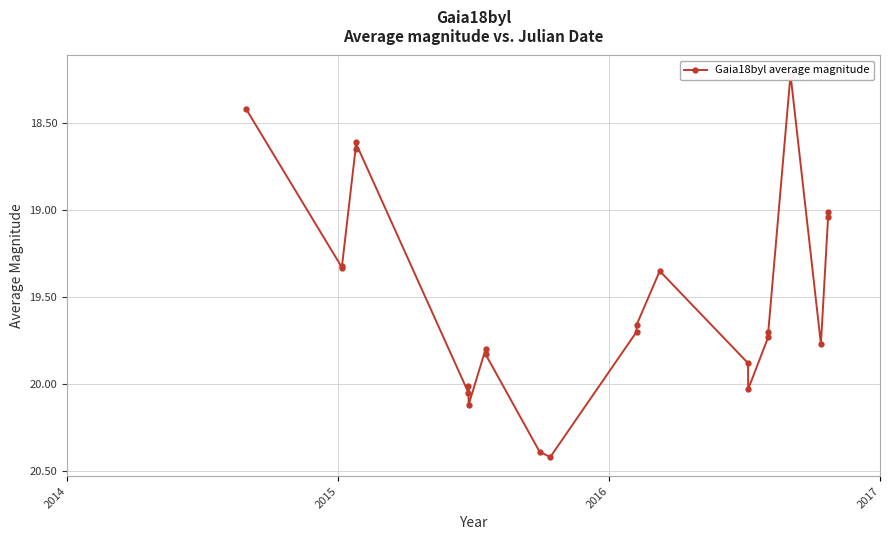

Where does the data first go above 19?

2015